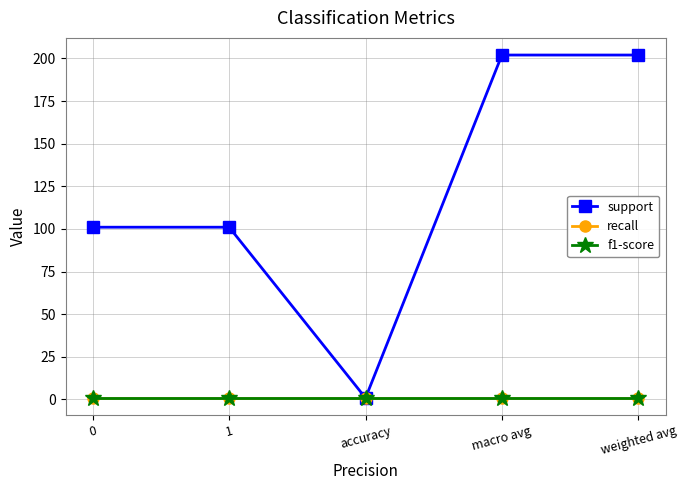

Read the recall value at 0.

0.8